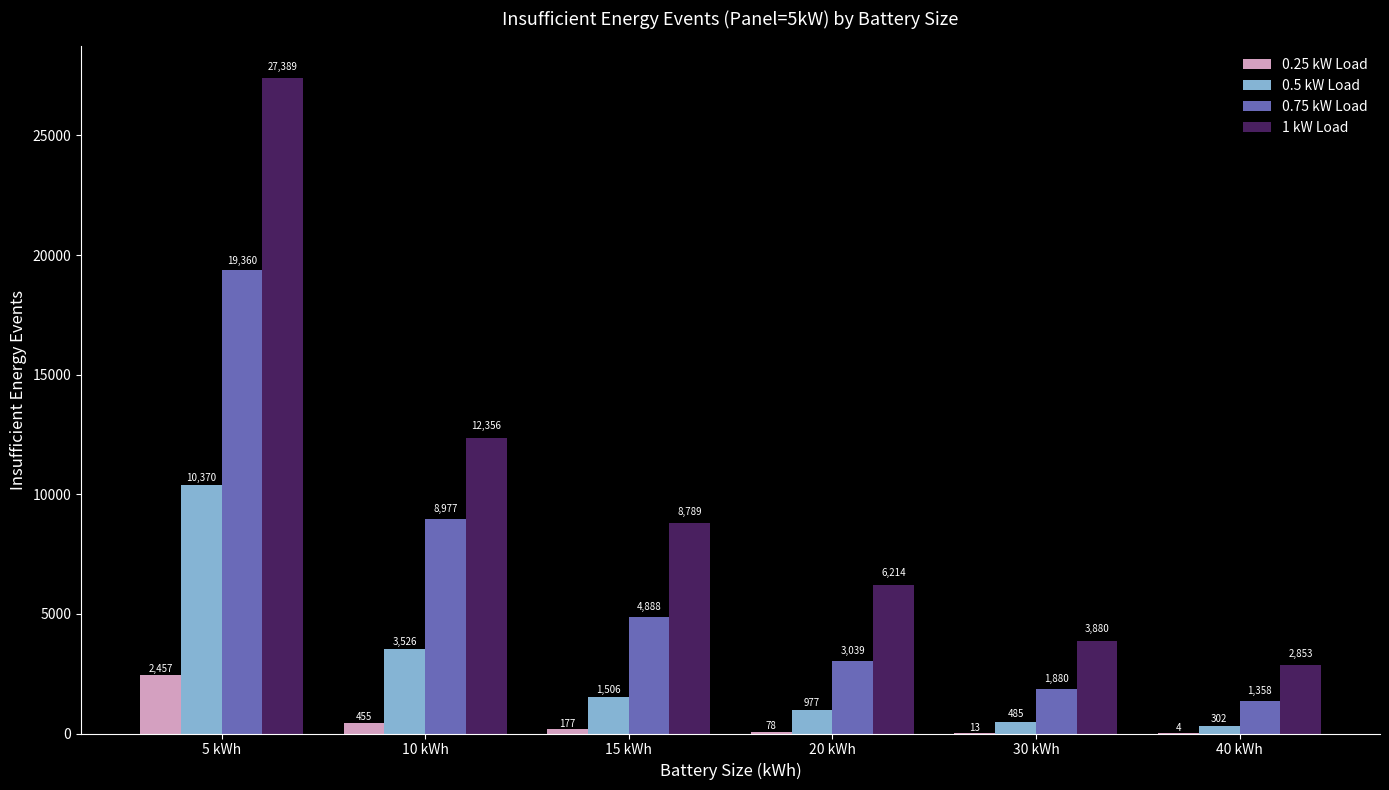

Reading left to right, extract all data points from this chart.

0.25 kW Load: 5 kWh=2457	10 kWh=455	15 kWh=177	20 kWh=78	30 kWh=13	40 kWh=4
0.5 kW Load: 5 kWh=10370	10 kWh=3526	15 kWh=1506	20 kWh=977	30 kWh=485	40 kWh=302
0.75 kW Load: 5 kWh=19360	10 kWh=8977	15 kWh=4888	20 kWh=3039	30 kWh=1880	40 kWh=1358
1 kW Load: 5 kWh=27389	10 kWh=12356	15 kWh=8789	20 kWh=6214	30 kWh=3880	40 kWh=2853